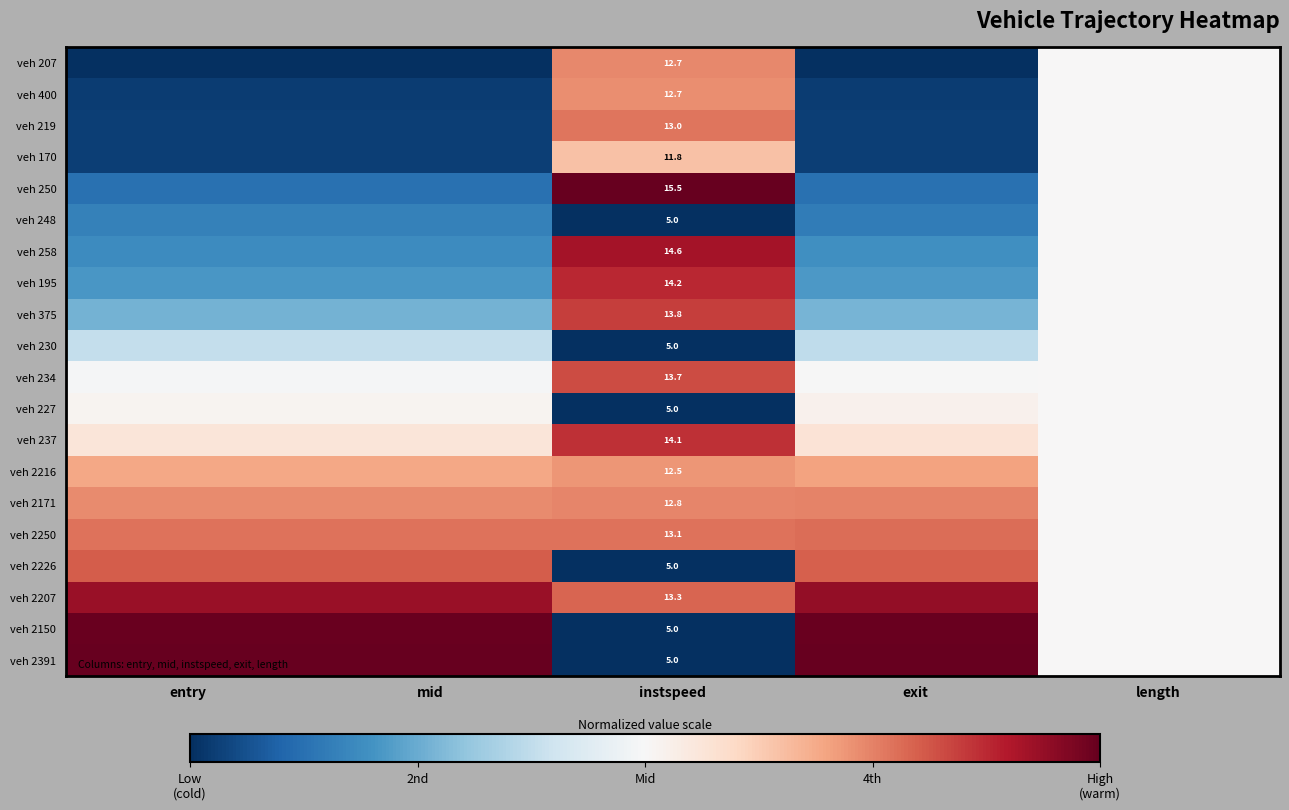

What is the spread (max minus min) of values at exit?

1.0